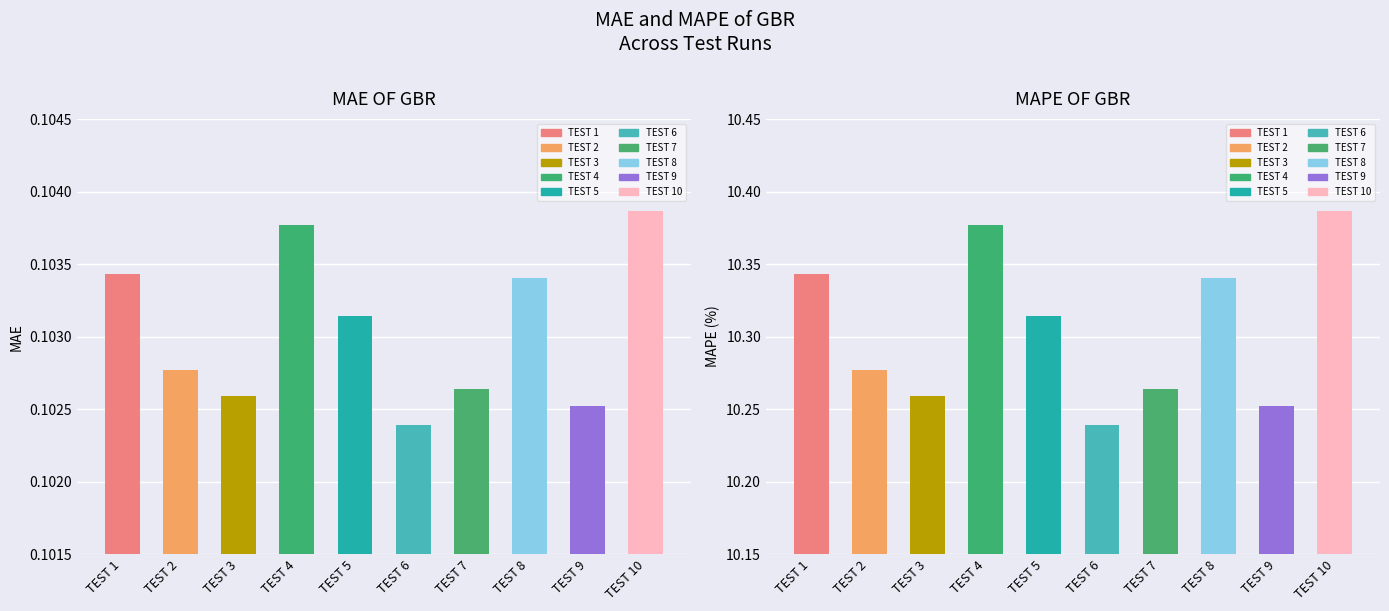

The value of MAPE OF GBR at TEST 9 is 10.3. True or false?

True